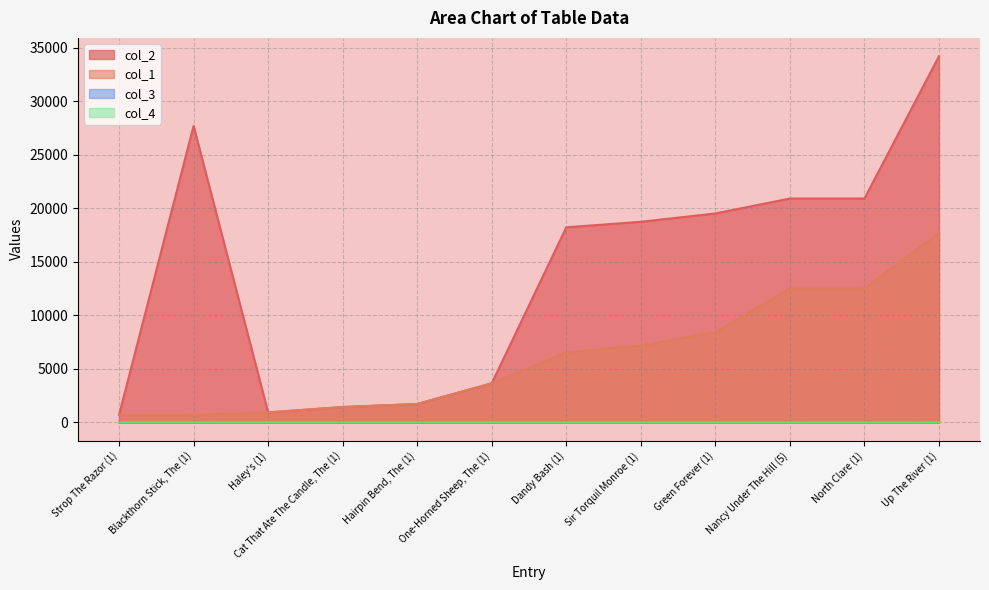

Is the value of col_4 at Hairpin Bend, The (1) greater than the value of col_1 at Hairpin Bend, The (1)?

No